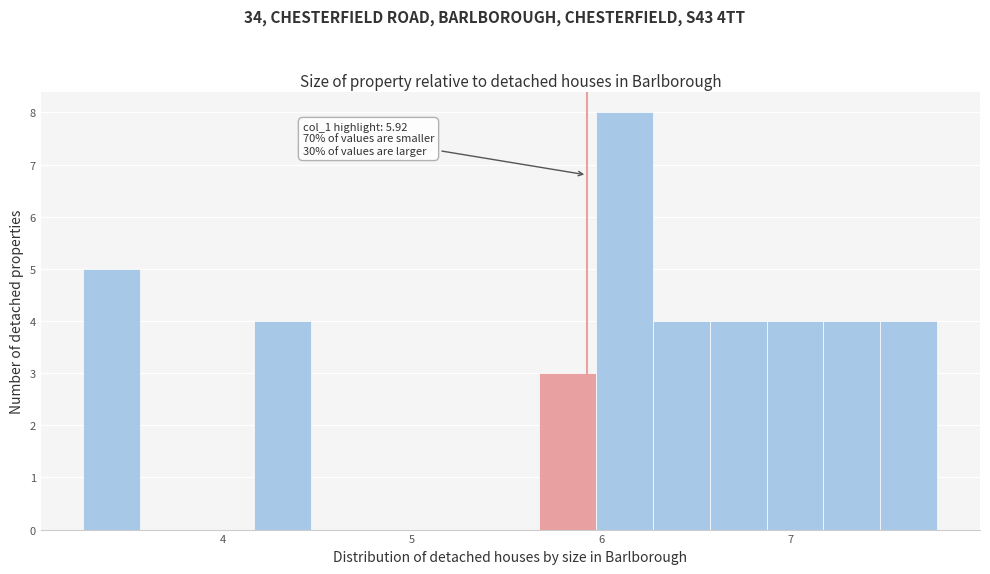

Around what value on the x-axis is the tallest bar? Give the approximate position of its centre, as read against the axis.

6.1